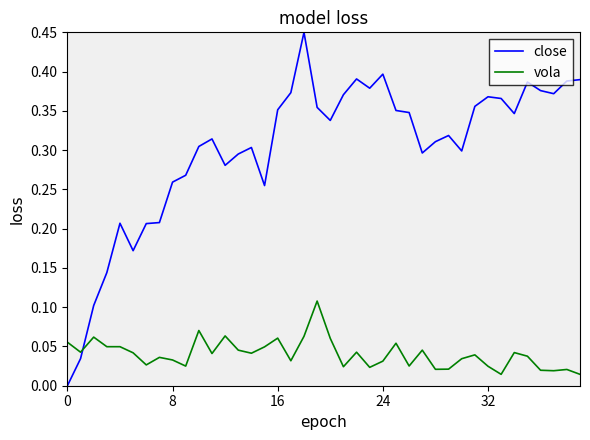

List the series in order of their peak value, highest first.

close, vola